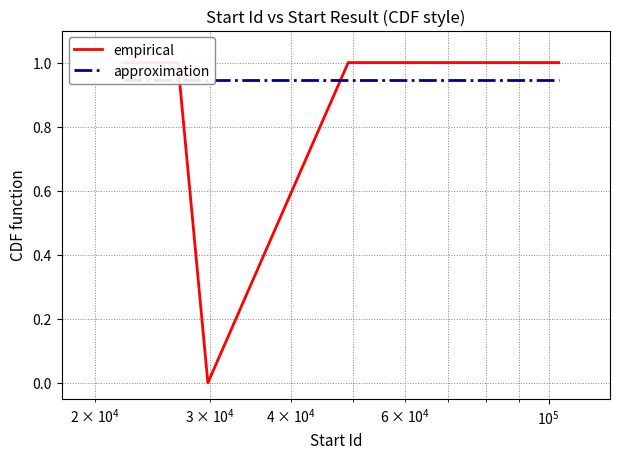

Is this an area chart (filled region under the line)?

No